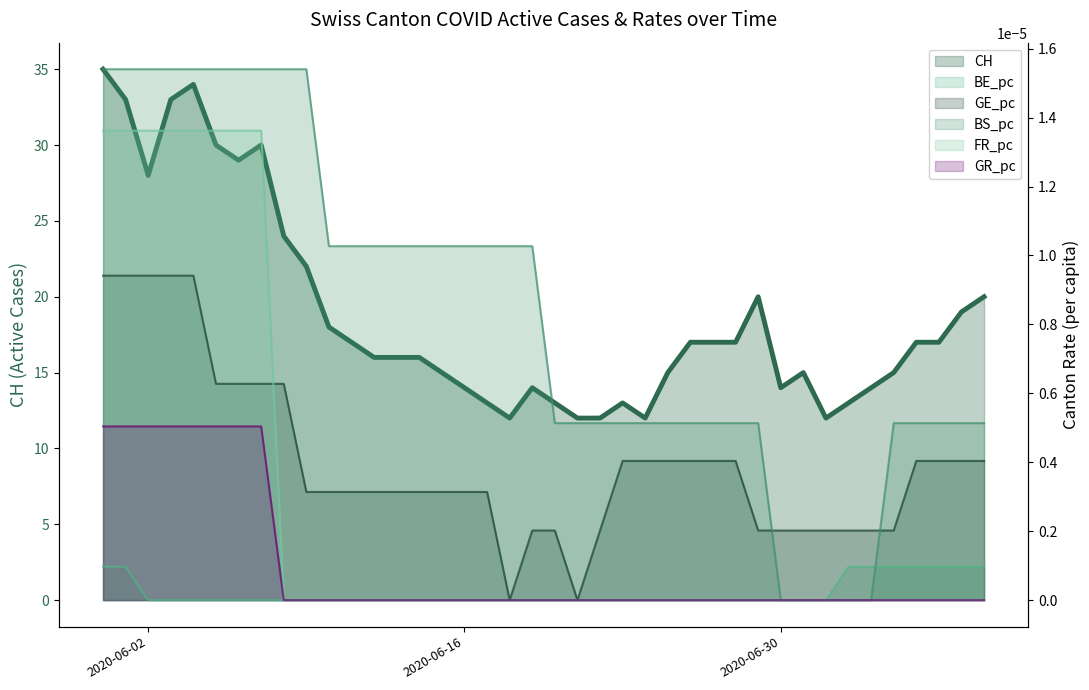

How many data points in BE_pc are above 0?

9